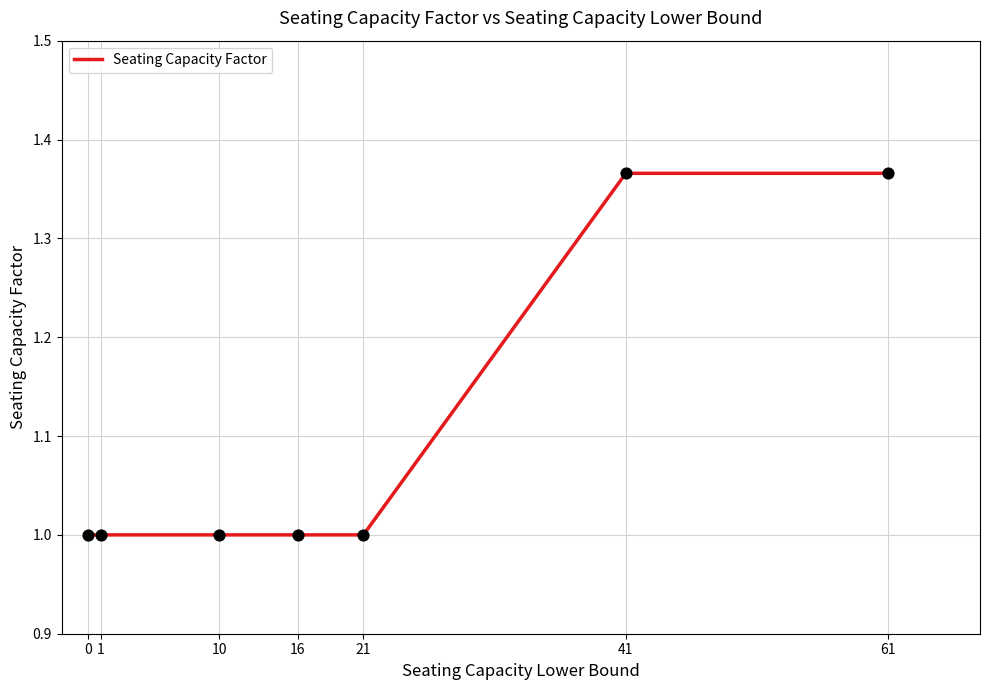

Approximately how many times larger is the value at 21 compared to 16?

1.0